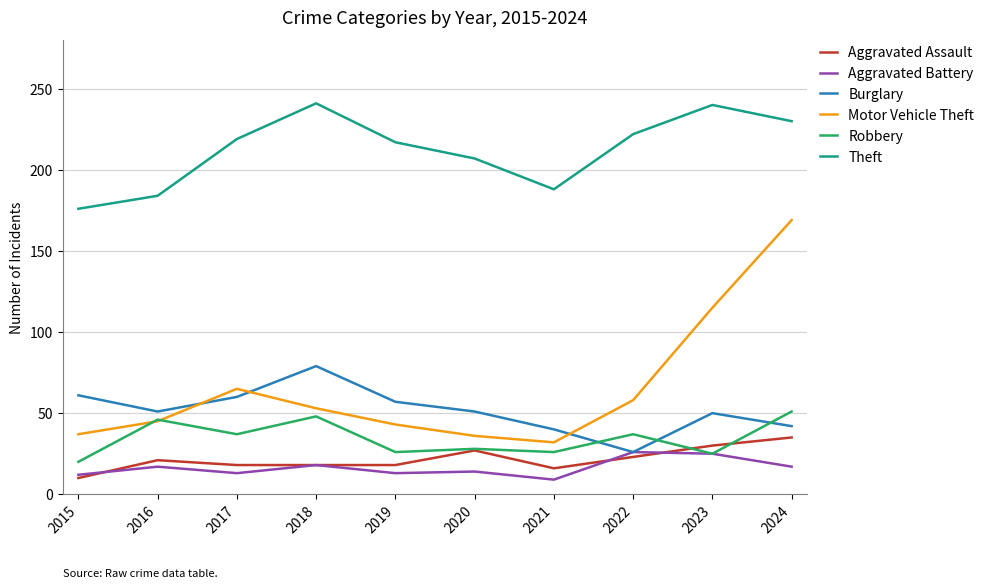

What is the minimum value shown in the chart?

9